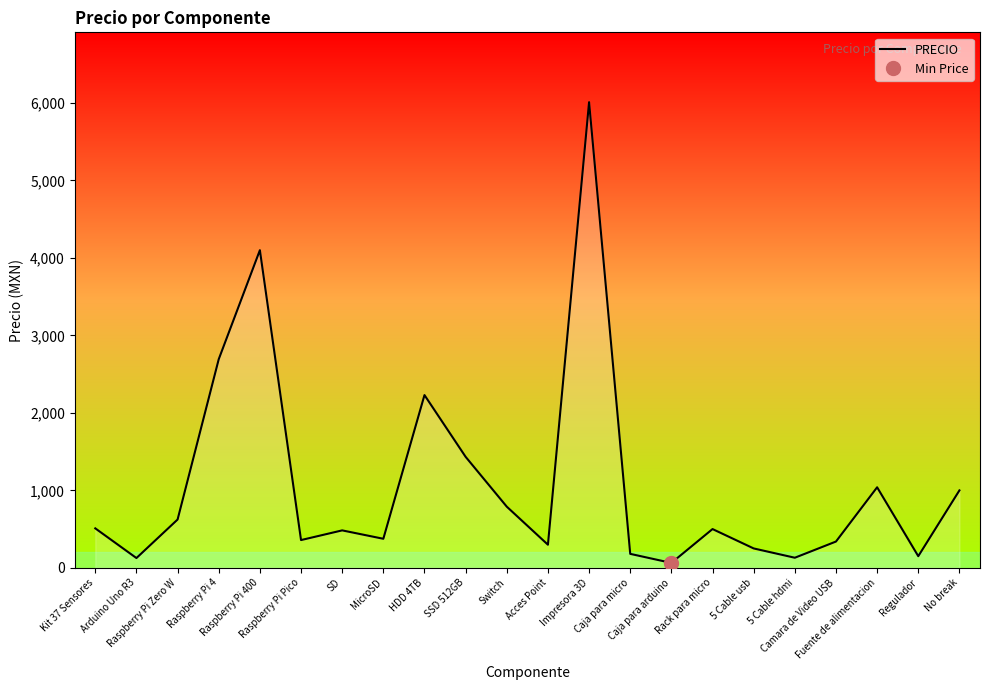

Where does the data first go above 500?

Kit 37 Sensores